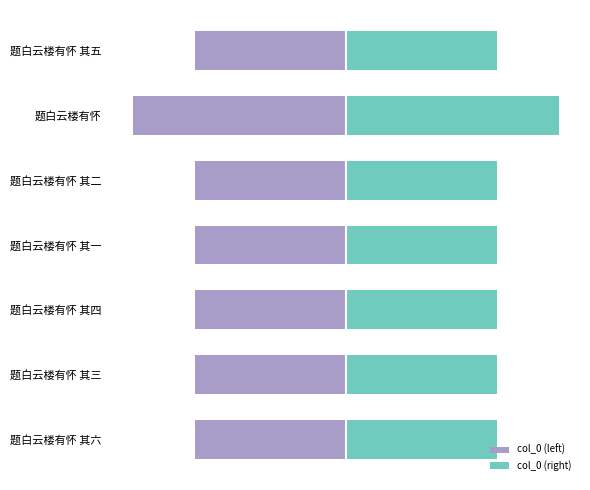

Rank the series at 1 from highest to lowest value.

col_0 (right), col_0 (left)